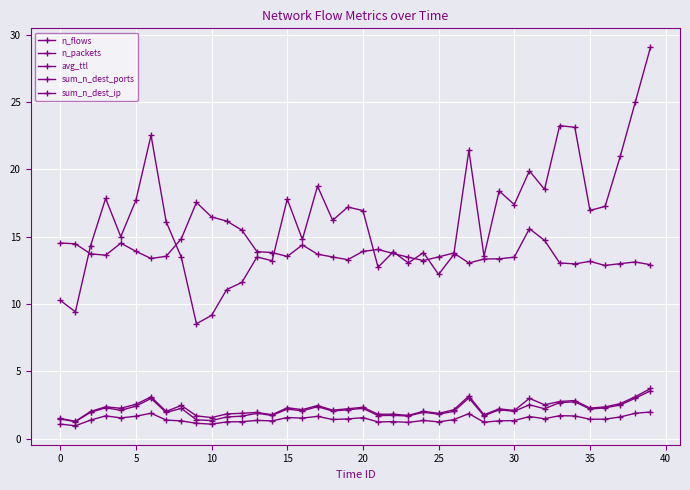

What is the difference between the maximum and minimum values in the n_packets series?

20.5